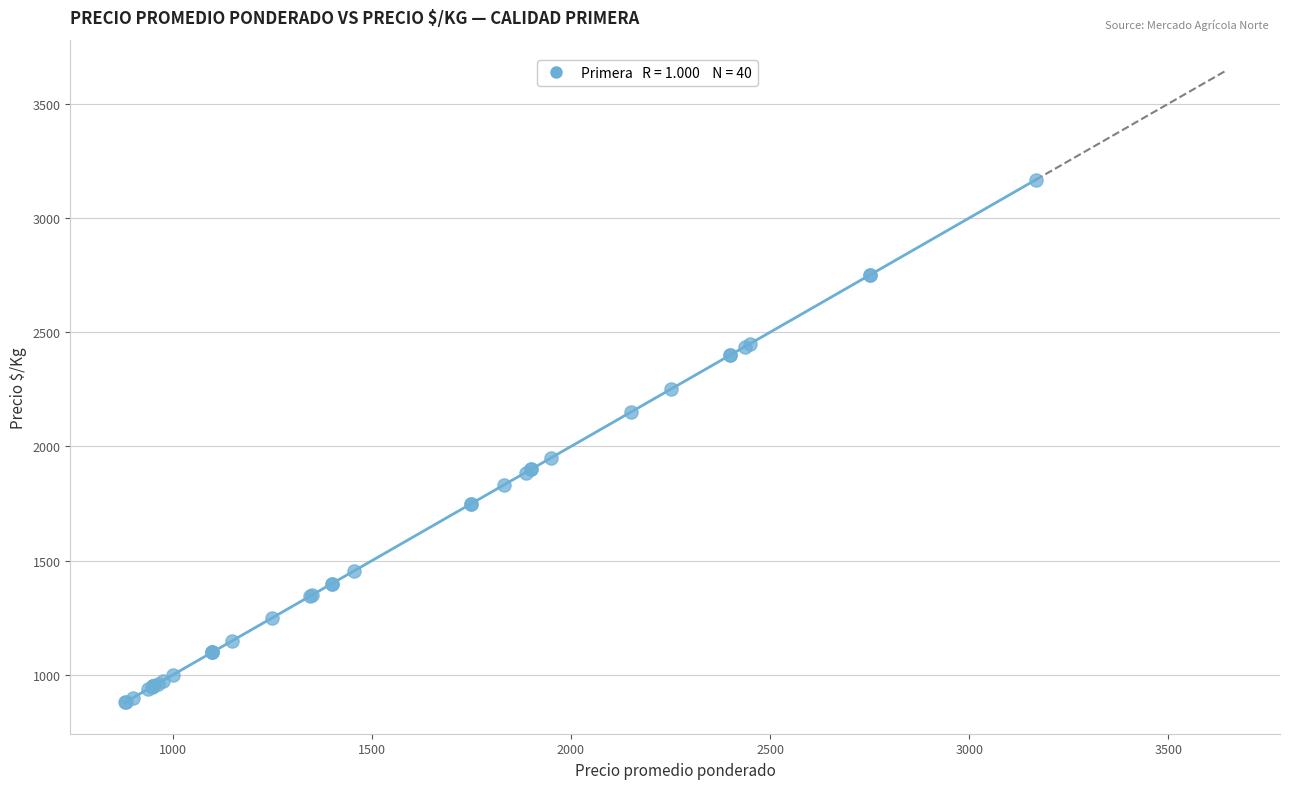

What Y value in the scatter plot is closest to 2024?

1950